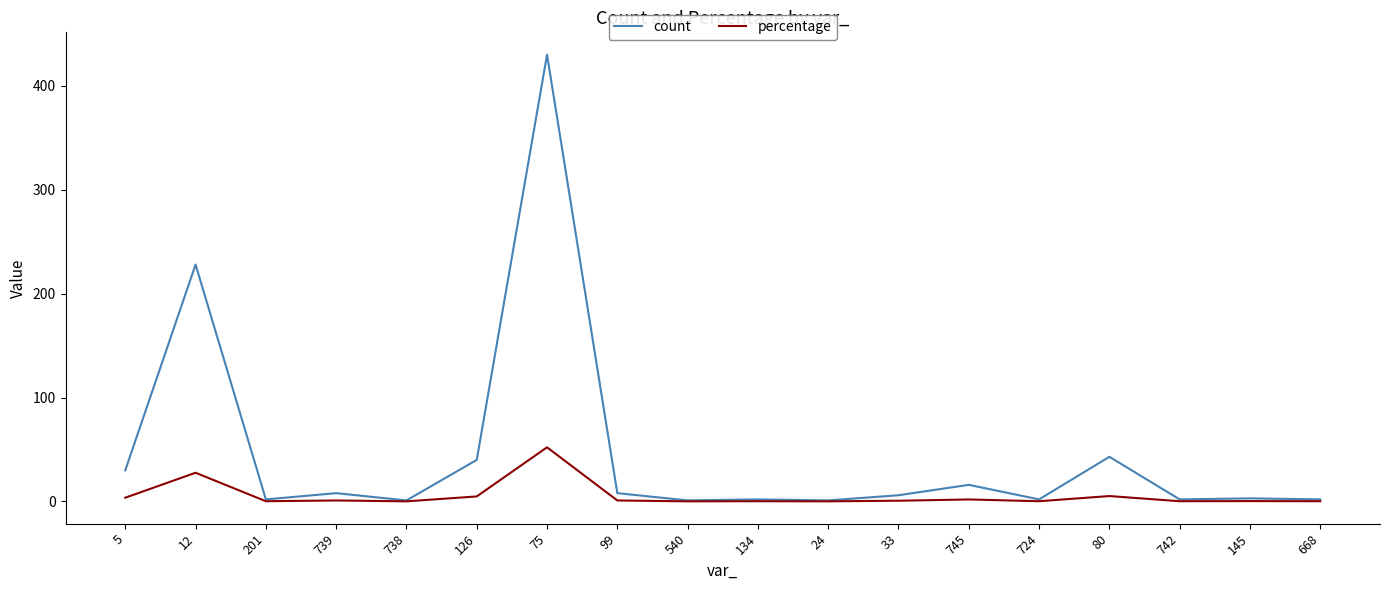

Rank the series by their average value, from highest to lowest.

count, percentage